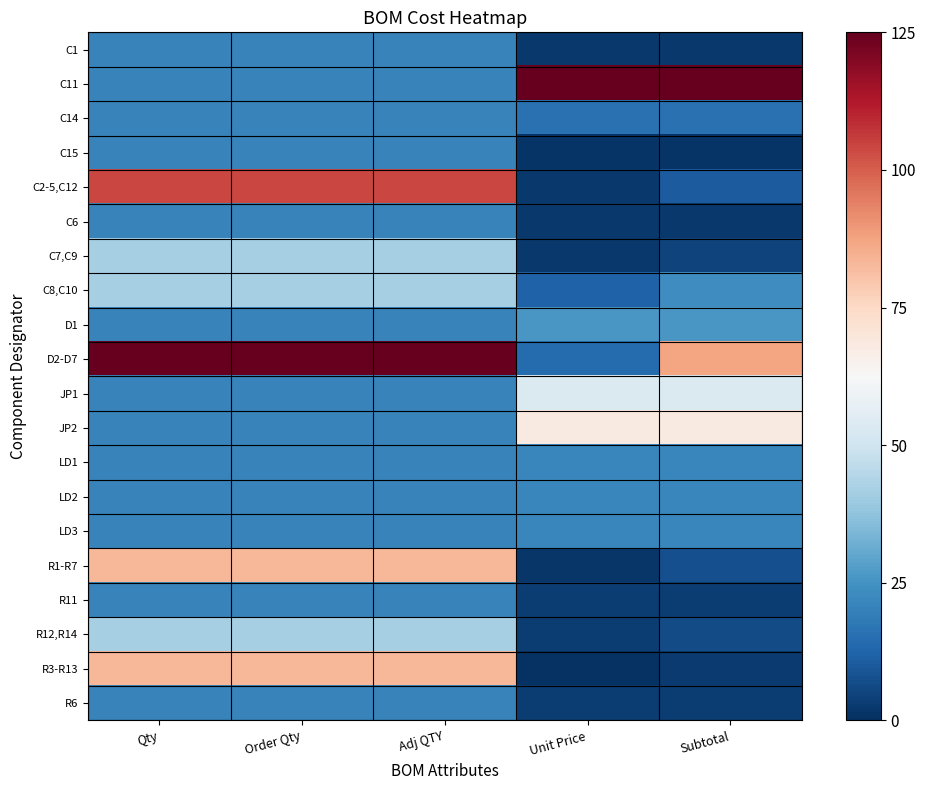

At how many categories does at least one series exceed 23?

5